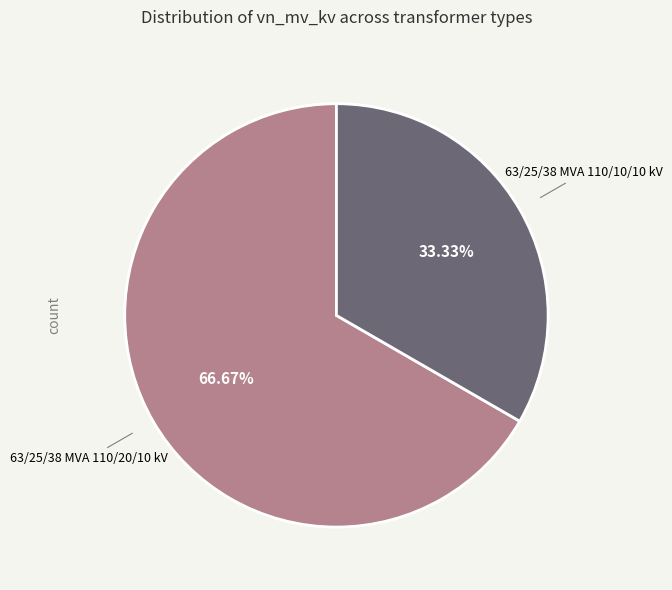

Count the number of slices in the pie.

2